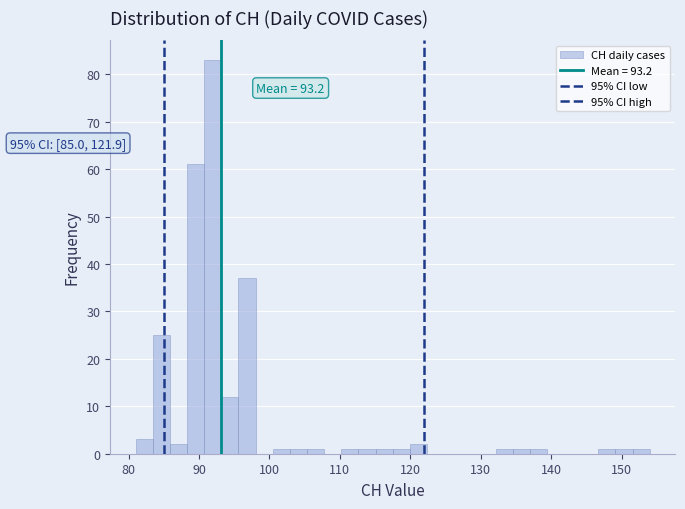

Read against the x-axis, roughly where is the centre of the tallest bar?

92